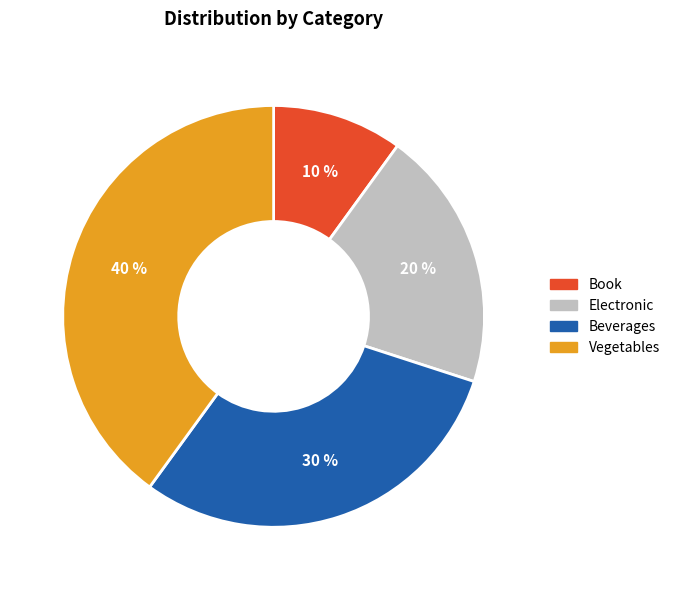

Count the number of slices in the pie.

4